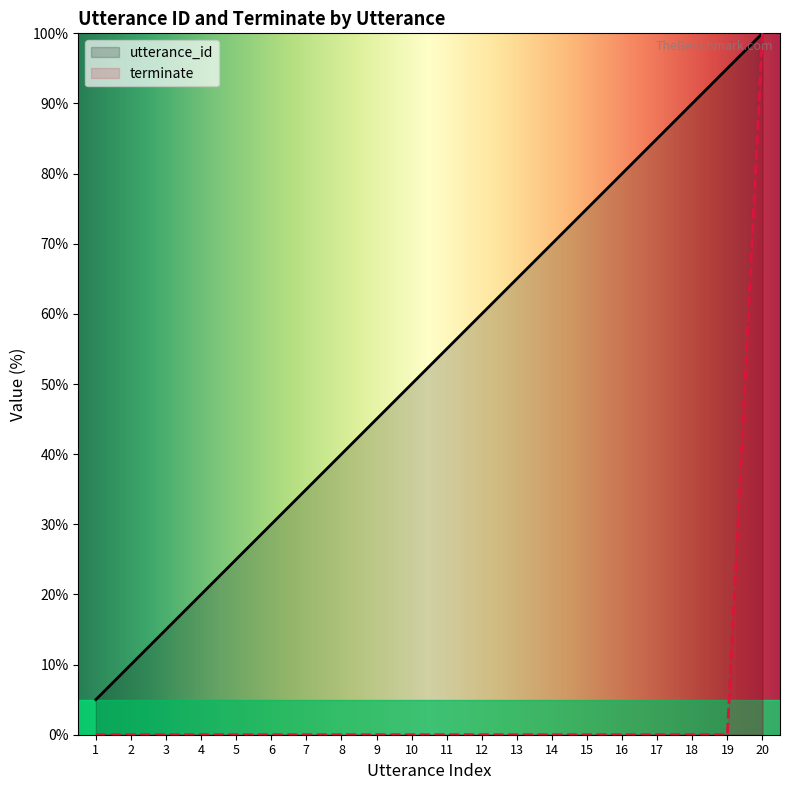

At how many categories does at least one series exceed 89?

3